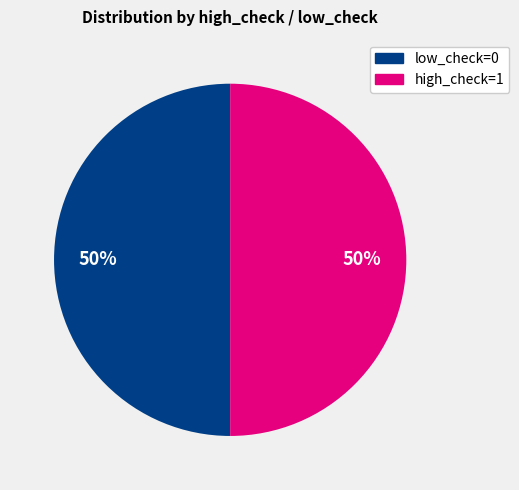

To the nearest percent, what is the average slice percentage?

50%